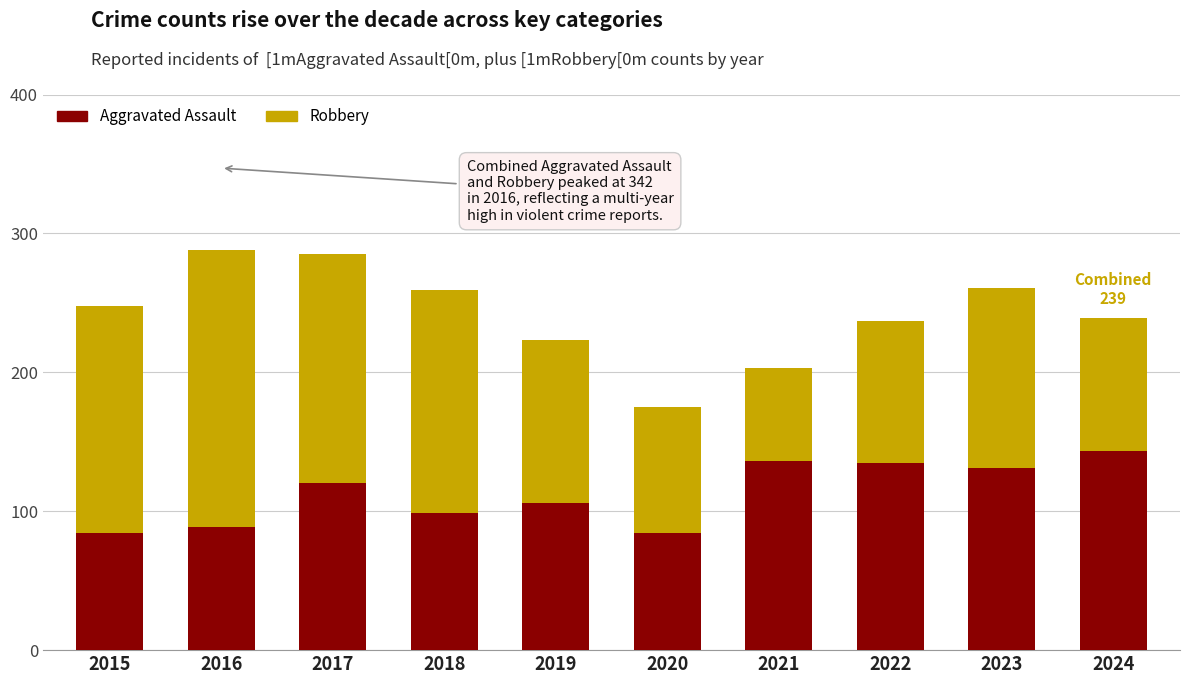

What is the maximum value for Aggravated Assault?

143